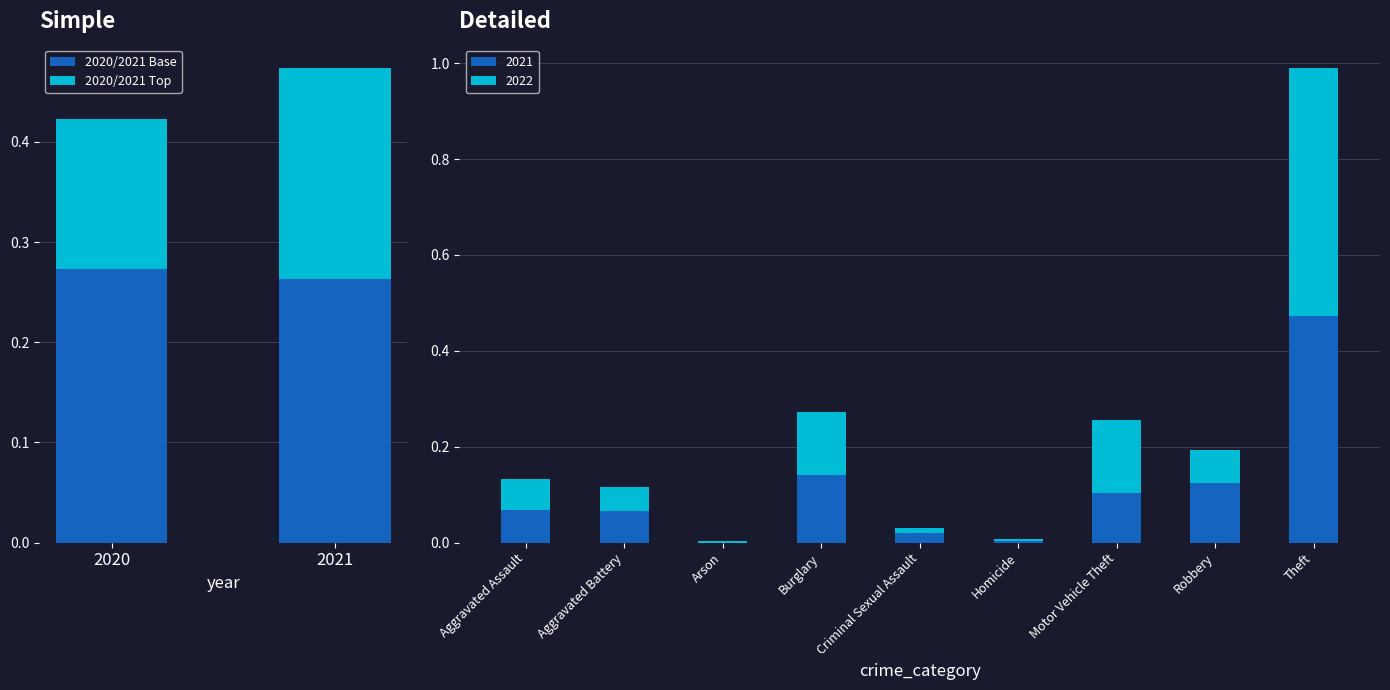

Which has a higher value, 2020 or 2021?

2020